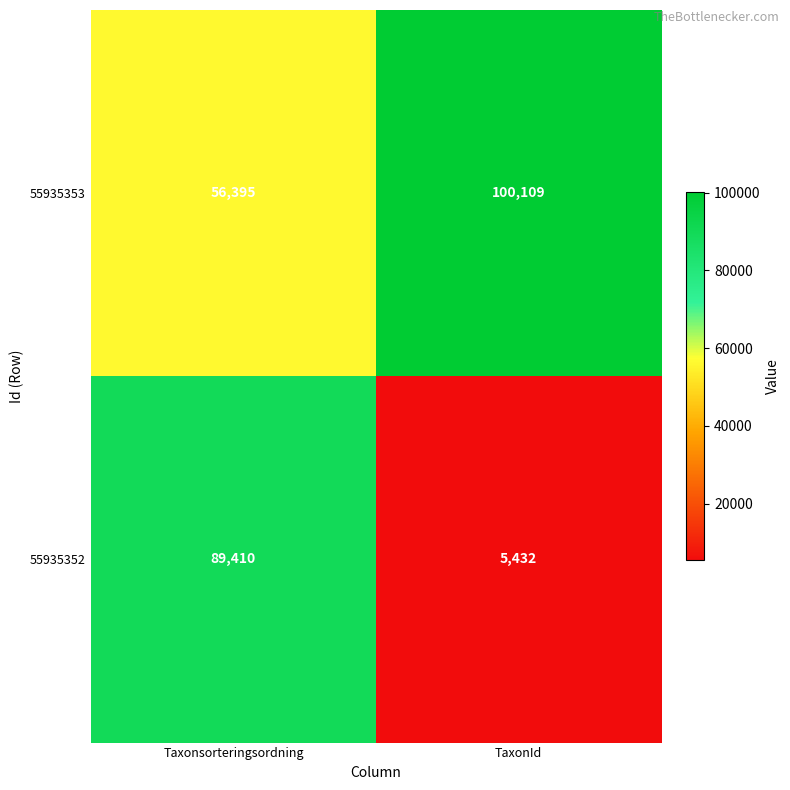

What is the difference between the 55935353 values at TaxonId and Taxonsorteringsordning?

43714